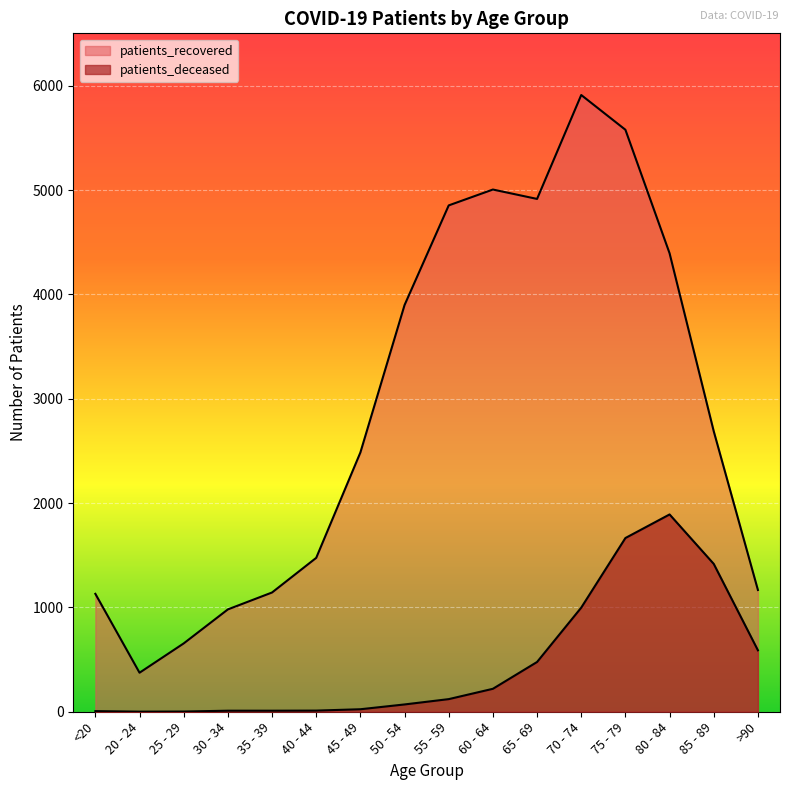

True or false: patients_recovered has a value of 4853 at 55 - 59.

True